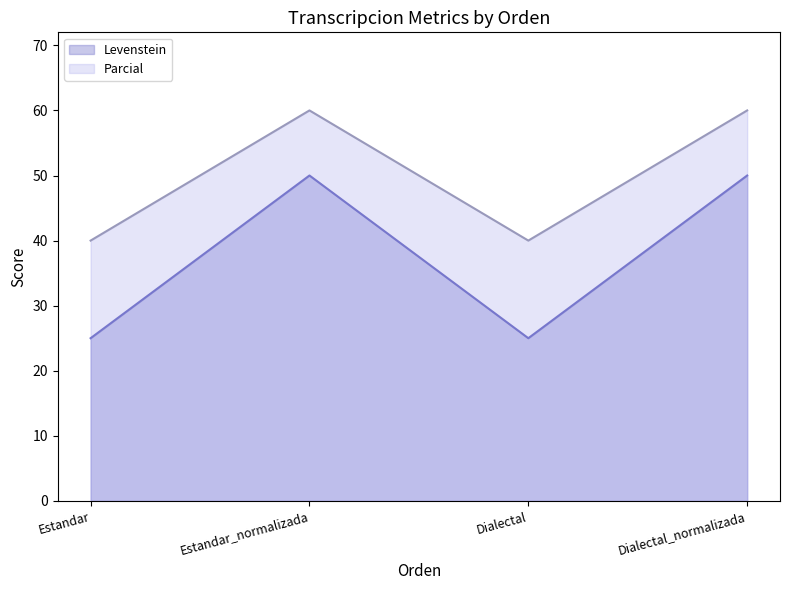

Rank the series by their average value, from highest to lowest.

Parcial, Levenstein